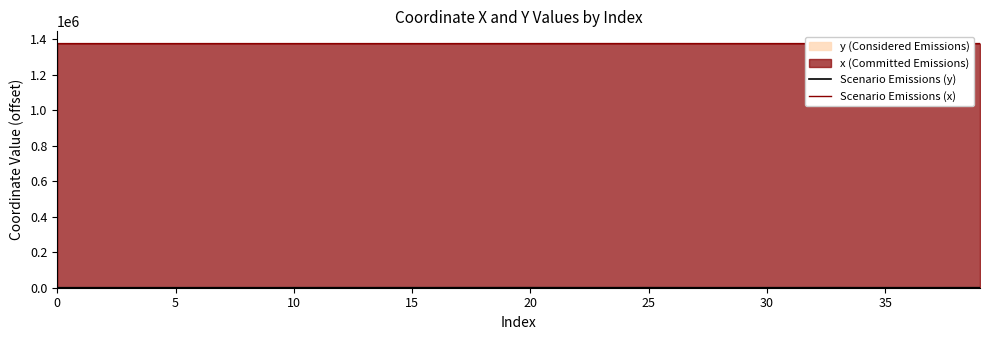

The value of Scenario Emissions (y) at 38 is 116.6. True or false?

True